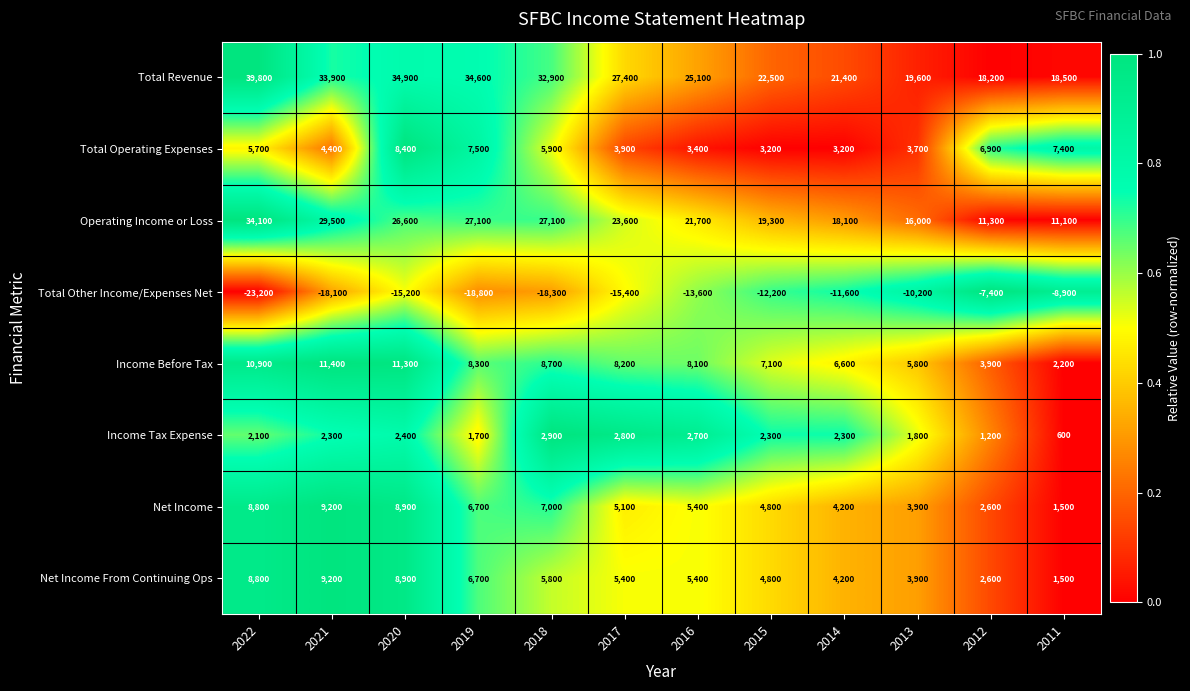

Rank the categories by Net Income value from highest to lowest.

2021, 2020, 2022, 2018, 2019, 2016, 2017, 2015, 2014, 2013, 2012, 2011